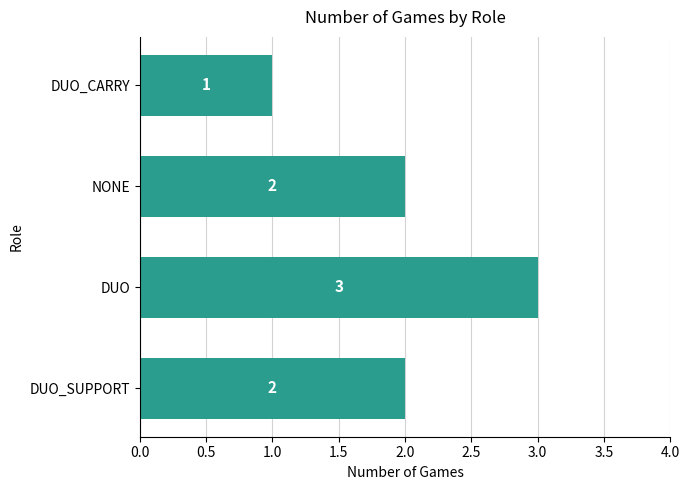

Is it true that the value at DUO is 3?

True